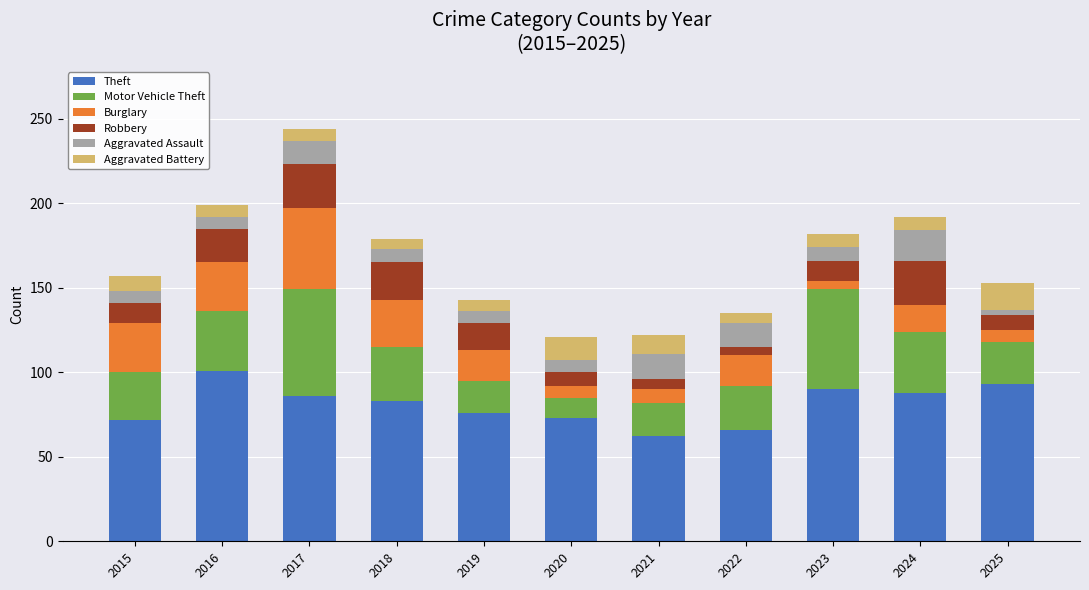

At which category is the sum across all series the highest?

2017